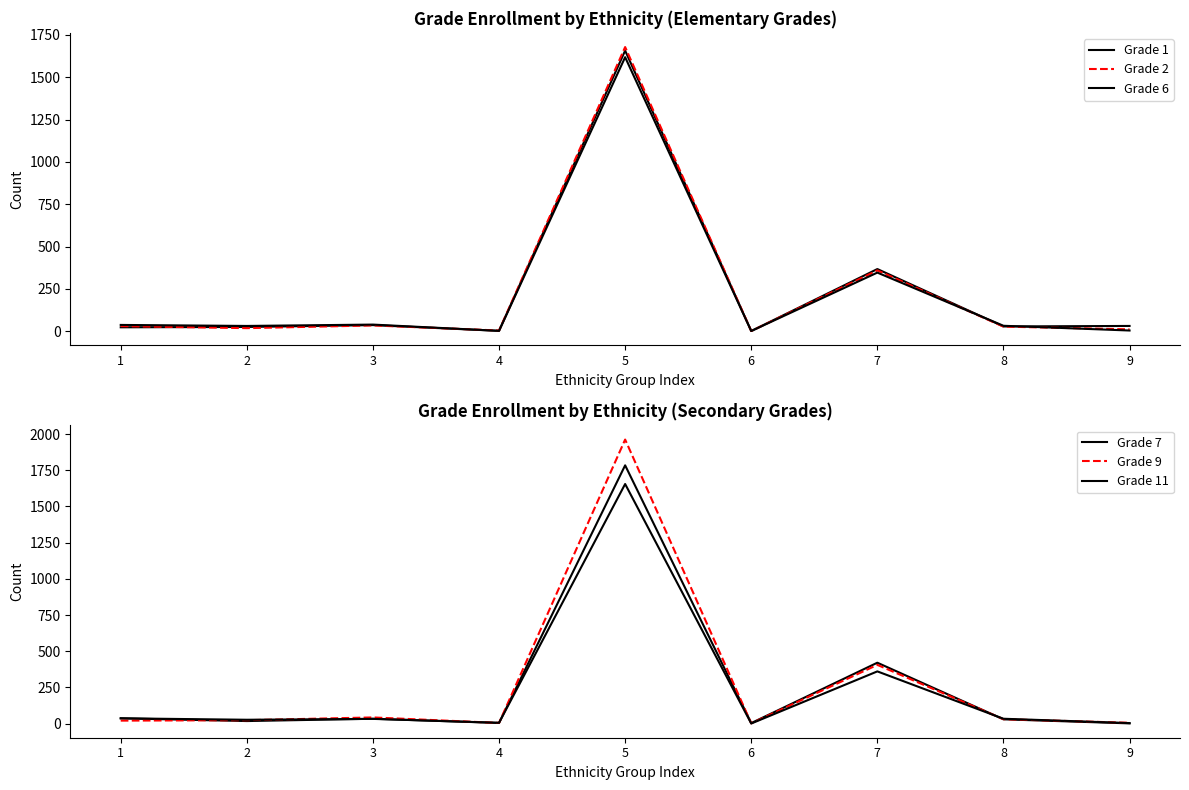

What is the minimum value shown in the chart?

1